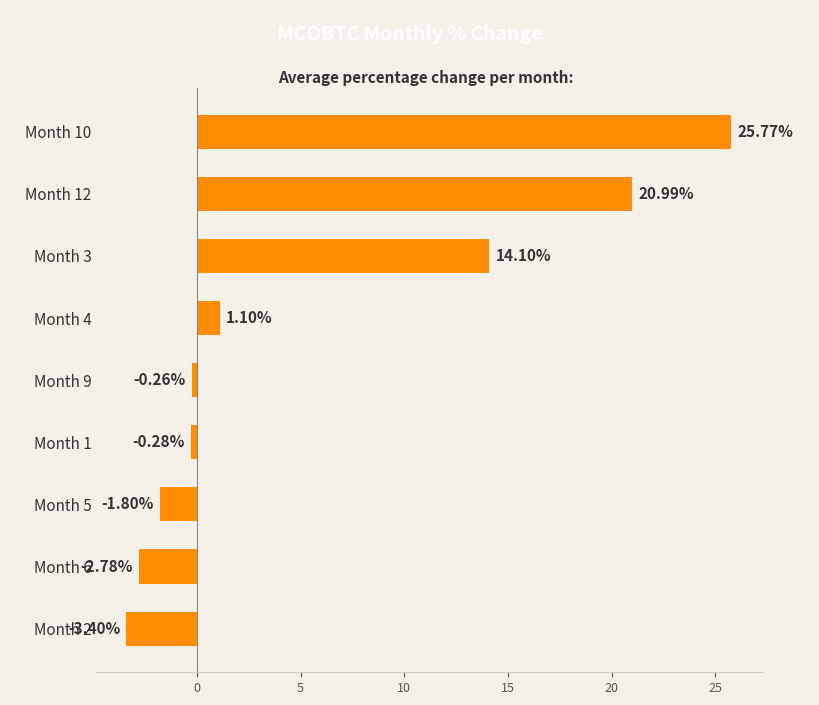

What is the average value?

5.9